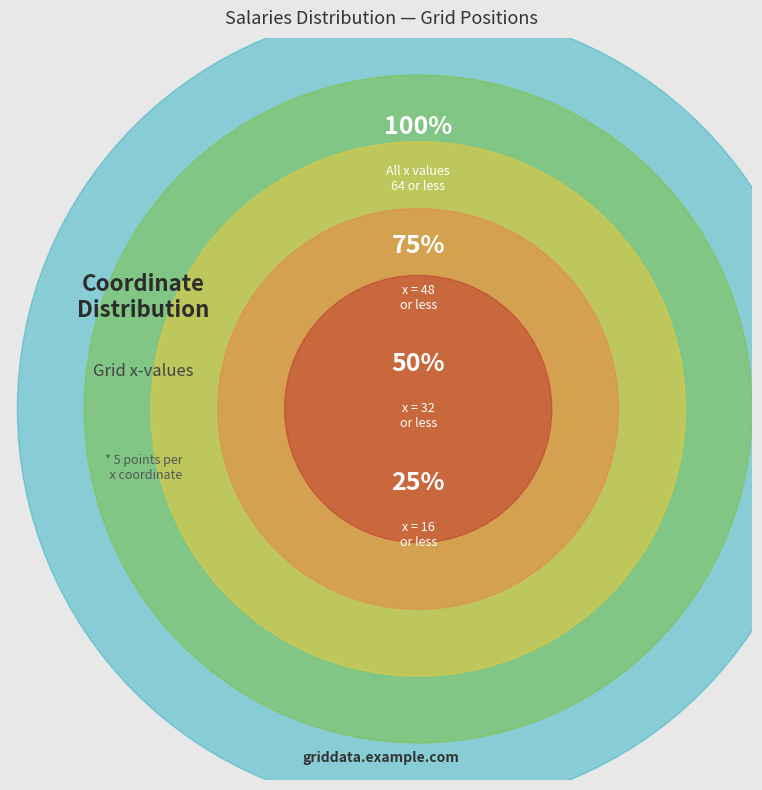

Is the sum of 0 and 16 greater than half?

No